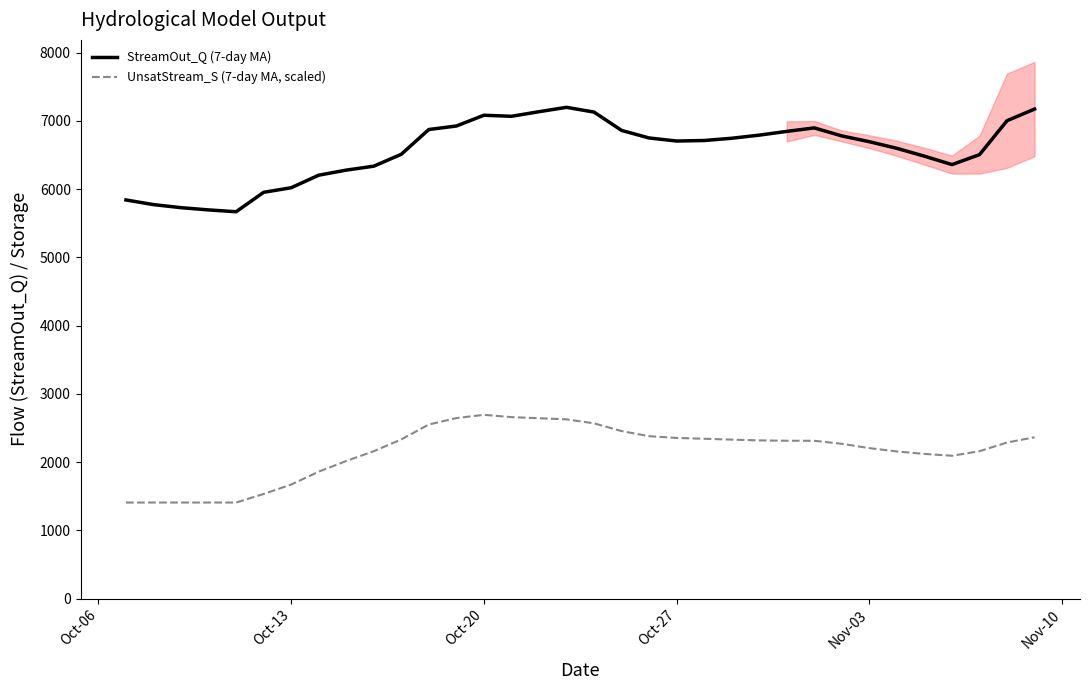

True or false: StreamOut_Q (7-day MA) and UnsatStream_S (7-day MA, scaled) intersect in this chart.

False